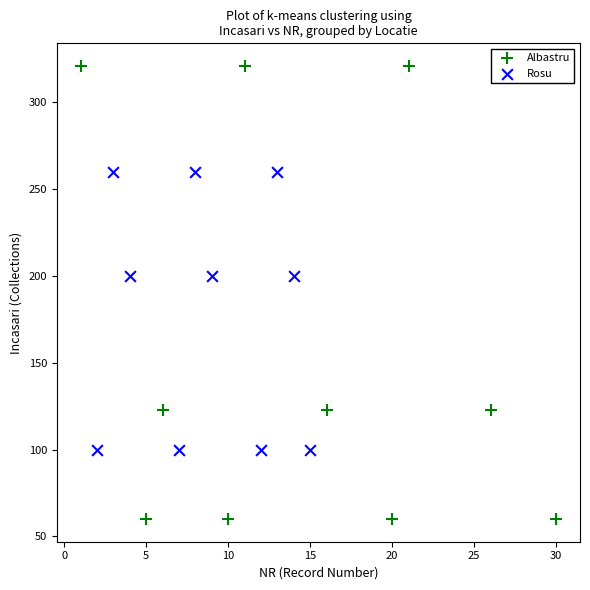

Which series contains the lowest Y value?

Albastru